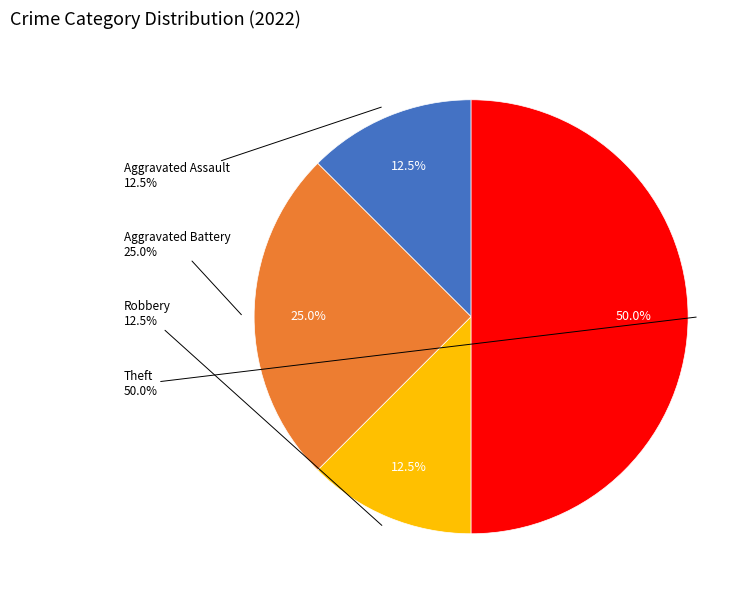

Is there a majority slice in this chart?

No